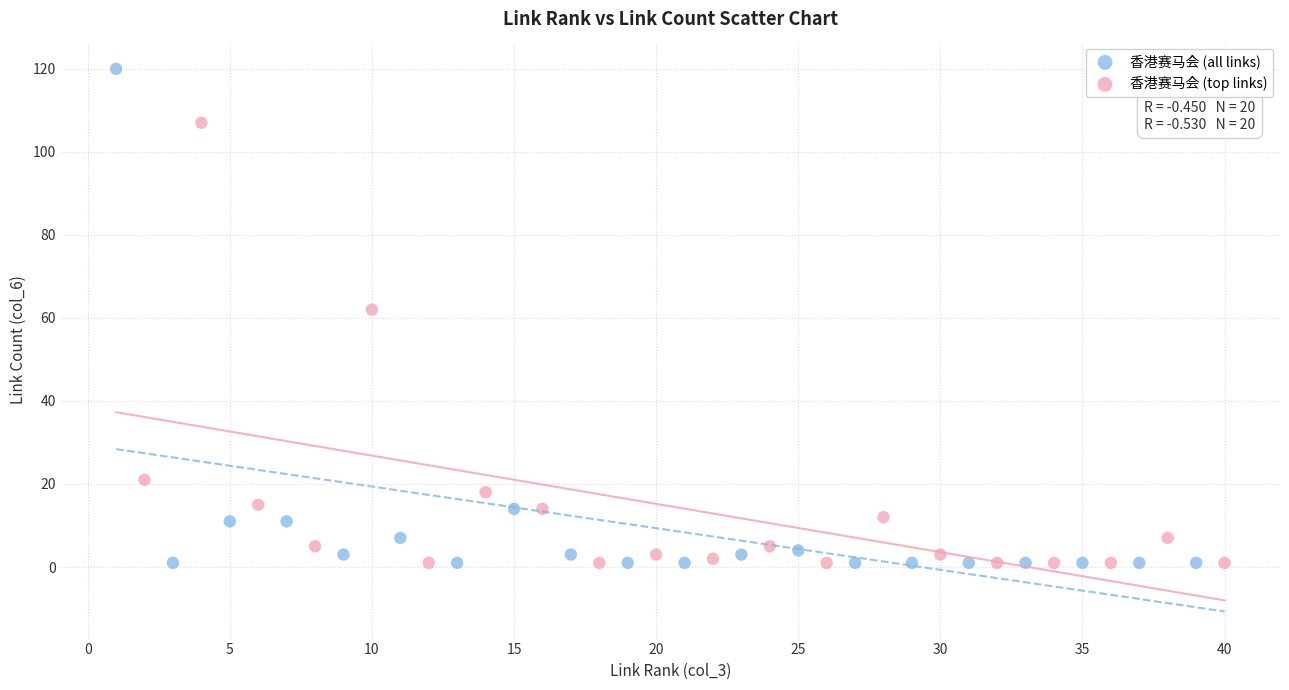

Which series reaches the maximum Y coordinate?

香港赛马会 (all links)